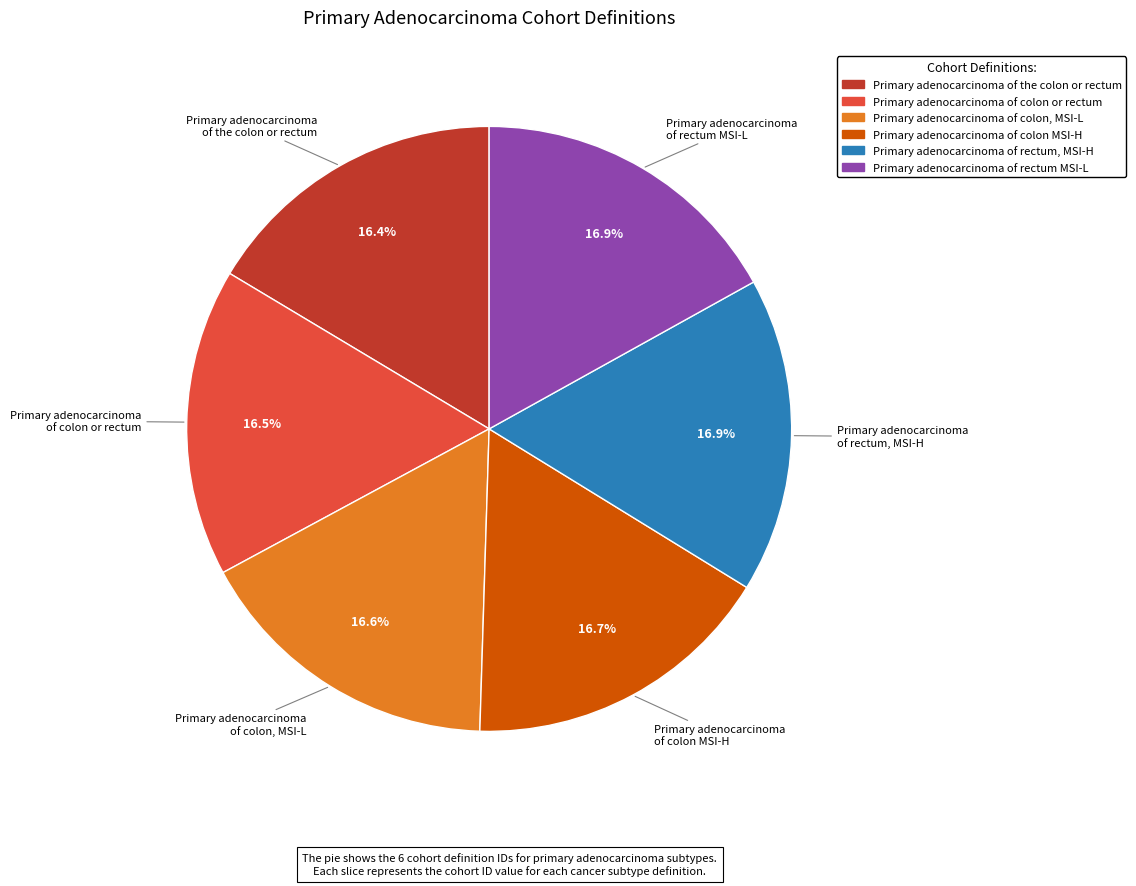

What is the ratio of the value at Primary adenocarcinoma of rectum, MSI-H to the value at Primary adenocarcinoma of colon, MSI-L?

1.0